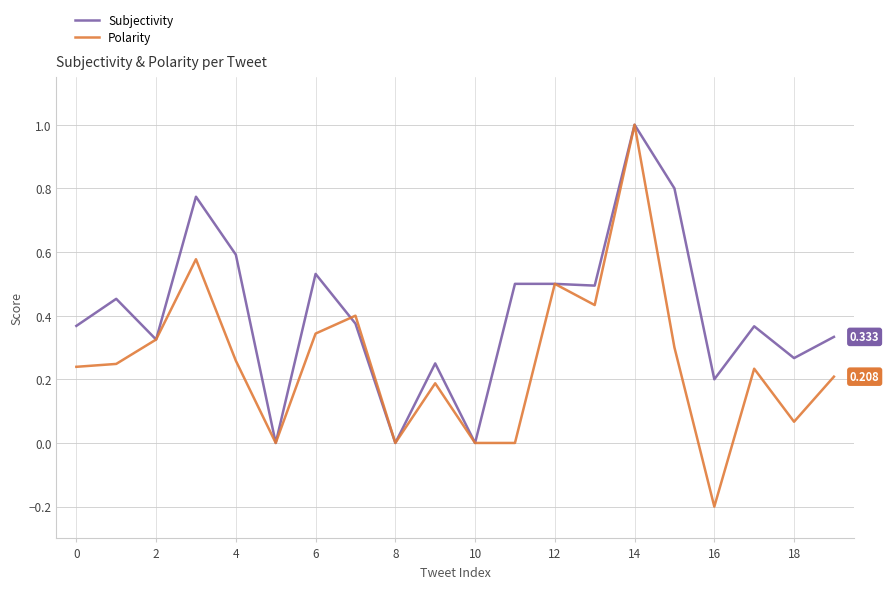

Rank the series by their average value, from lowest to highest.

Polarity, Subjectivity